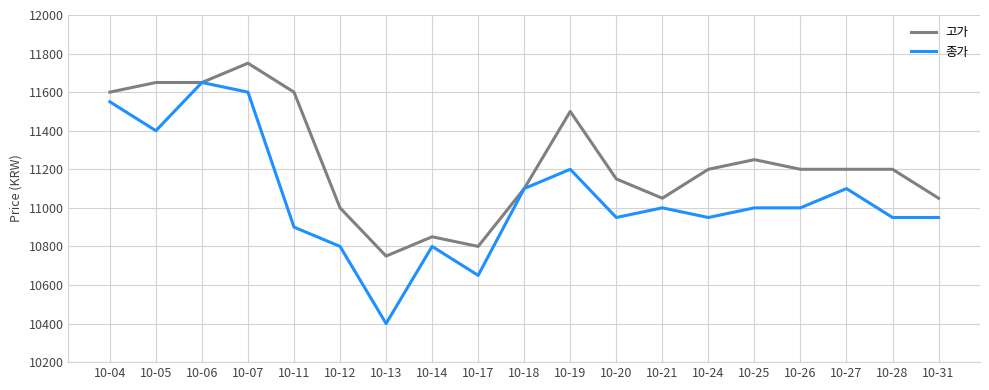

Rank the series by their average value, from highest to lowest.

고가, 종가